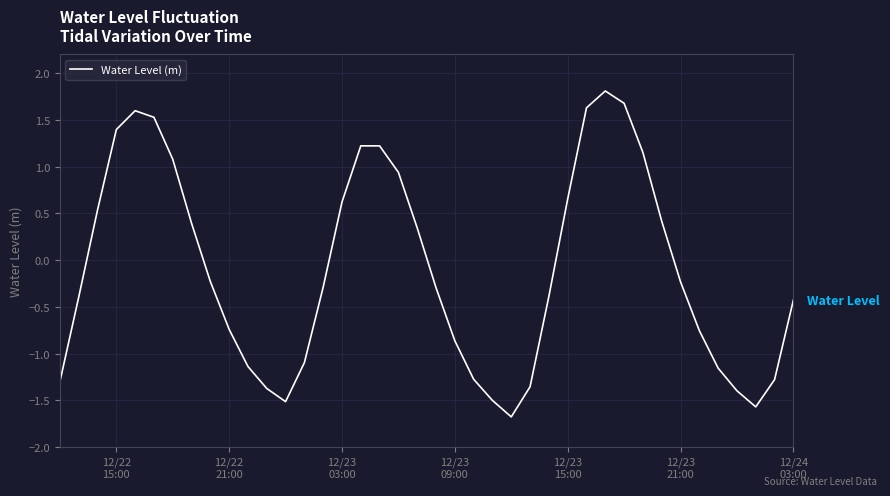

What is the minimum value shown in the chart?

-1.7